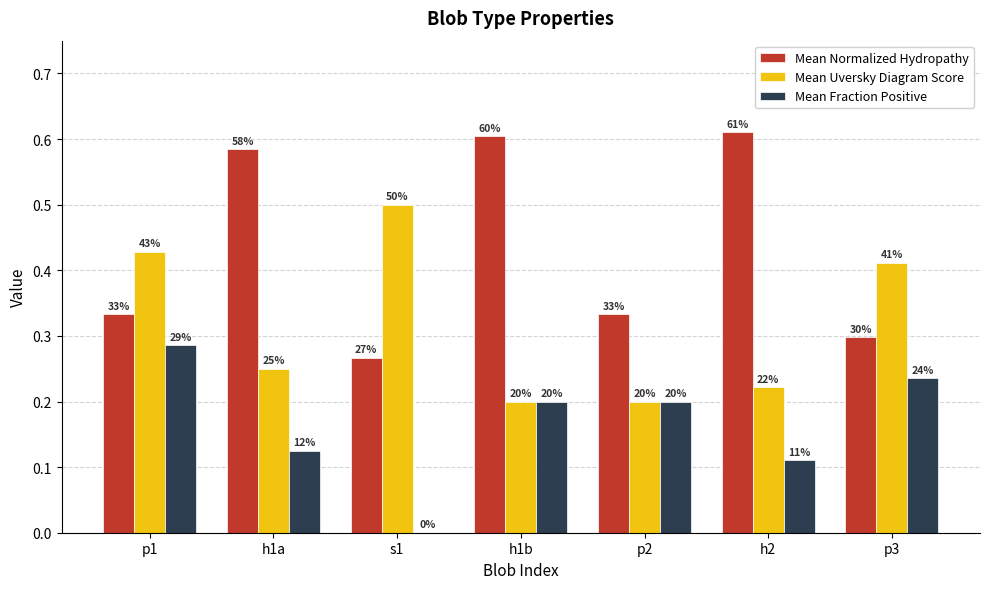

What are all the series names shown in the legend?

Mean Normalized Hydropathy, Mean Uversky Diagram Score, Mean Fraction Positive